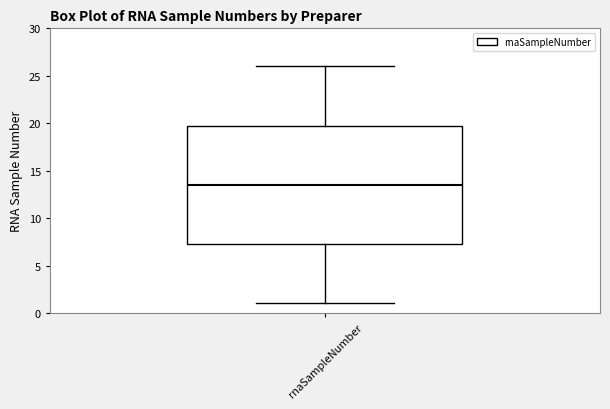

Read this box plot against the y-axis: the position of the median line, the range covered by the box, and the ends of both whiskers. The values are not printed on the chart, so give them approximately, as read against the axis.

median 13.5, box 7.5 to 20.0, whiskers 1.0 to 26.0